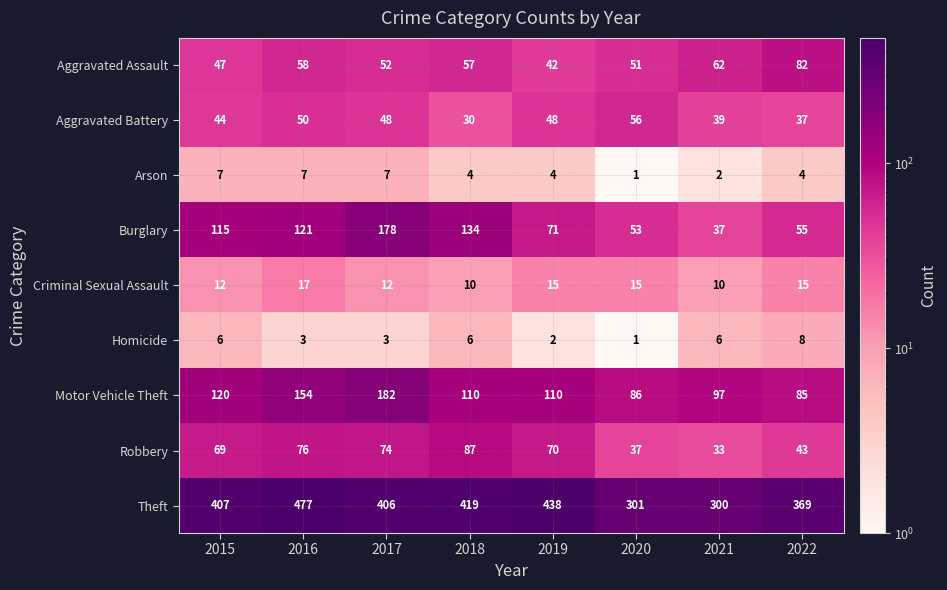

Which series has the widest spread of values?

Theft